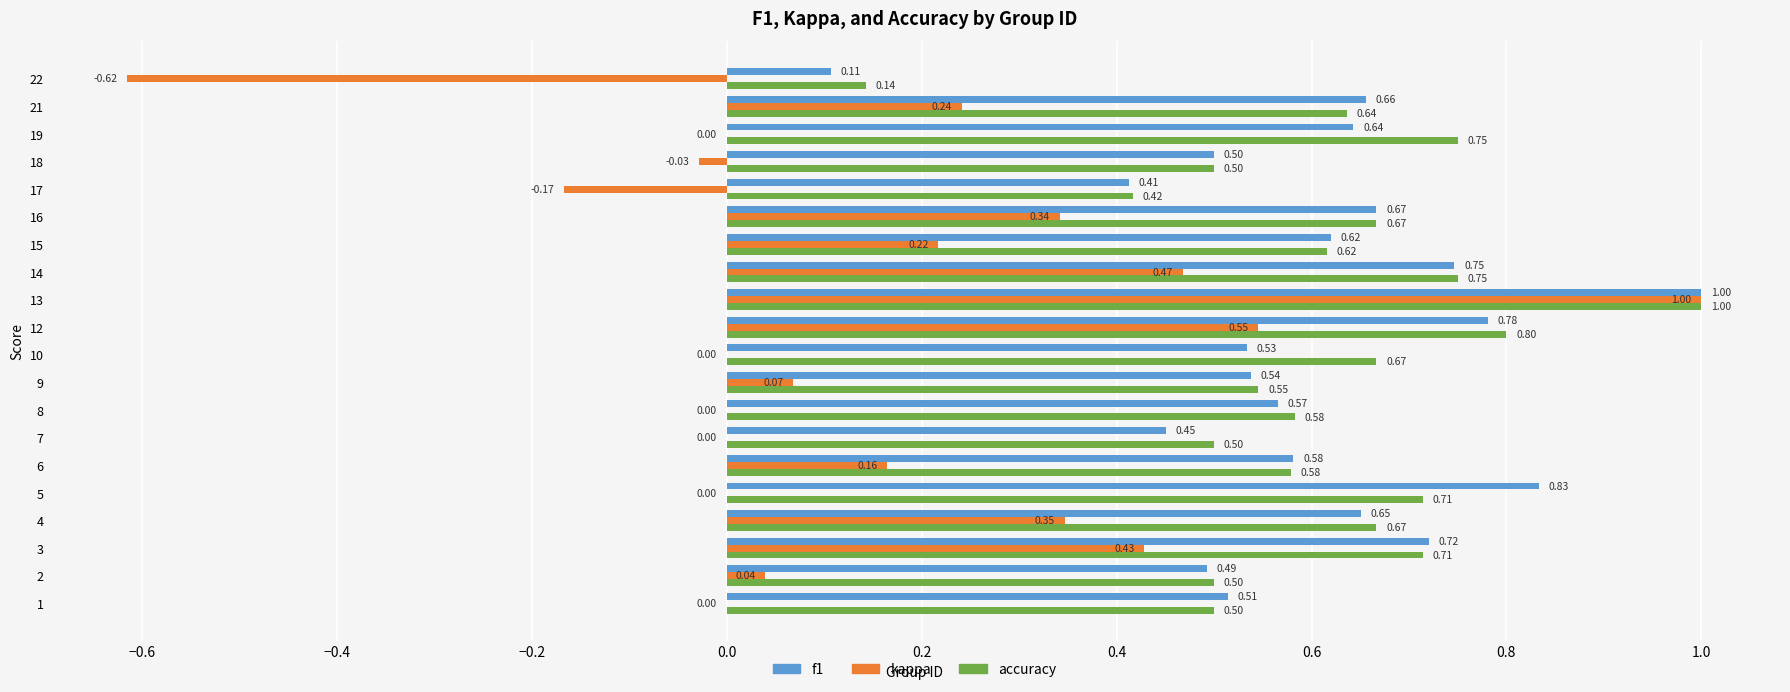

What is the sum of all f1 values?

12.0